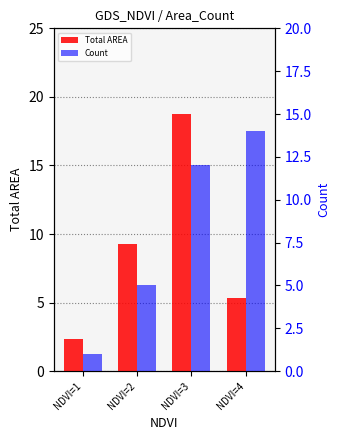

Which category has the lowest value in the Count series?

NDVI=1